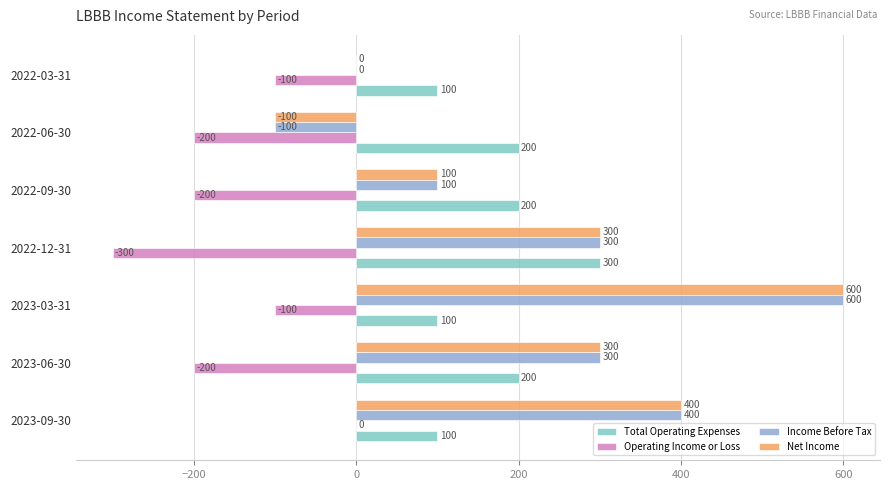

What is the maximum value for Net Income?

600